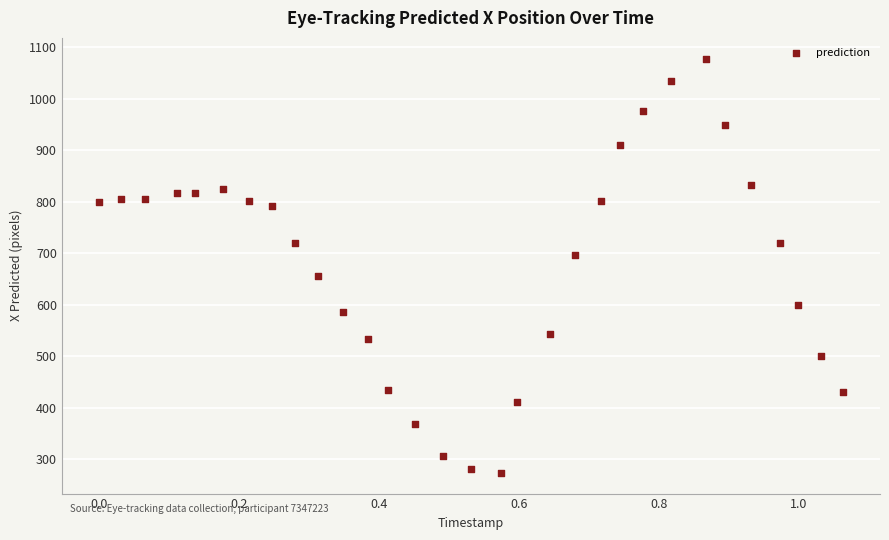

What is the range of X values (max minus min)?

1.1